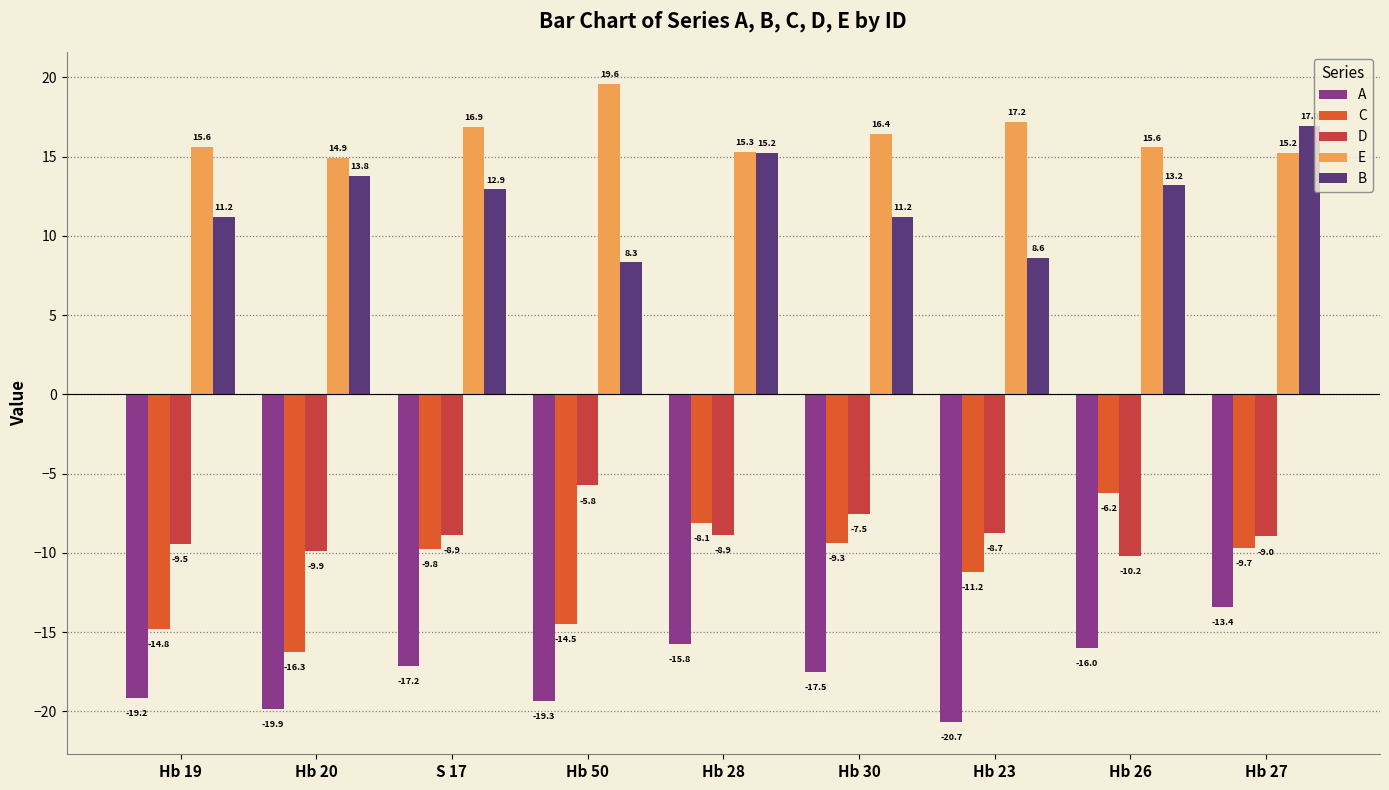

What is the difference between the highest and lowest values at Hb 28?

31.1